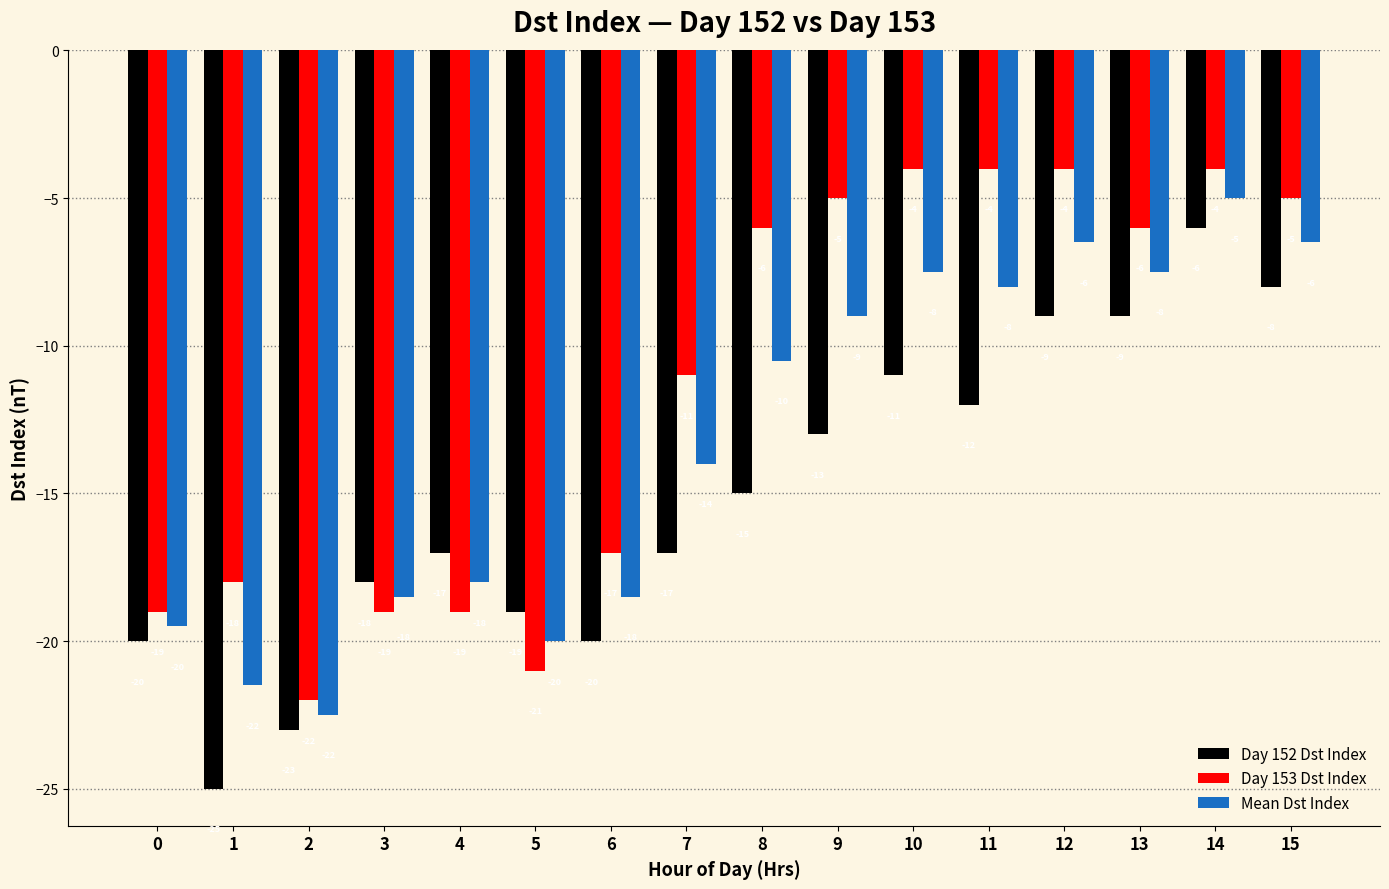

At how many categories does at least one series exceed -15?

9